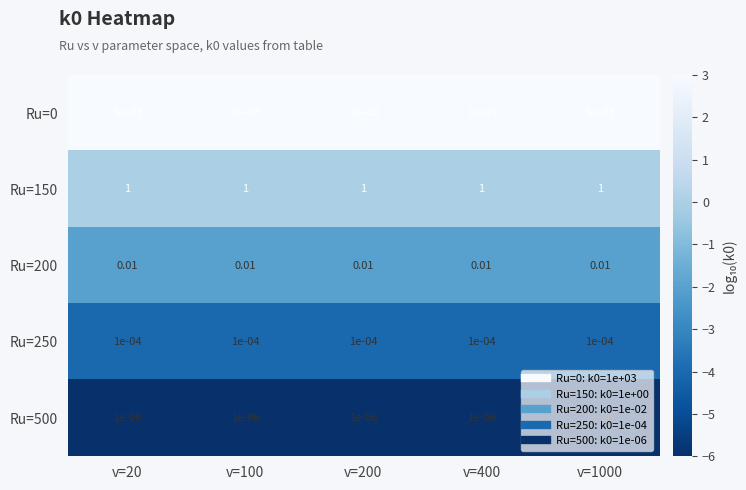

Is the value of Ru=150 at v=200 greater than the value of Ru=500 at v=1000?

Yes